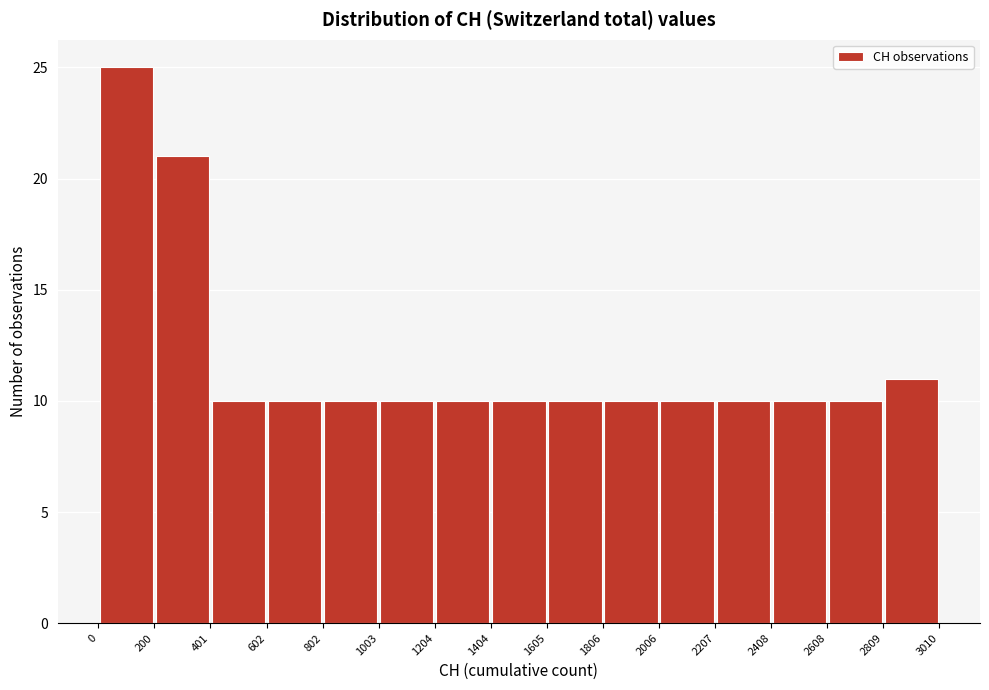

How tall is the bar that spans 1605 to 1806 on the x-axis? The values are not printed on the chart, so give them approximately, as read against the axis.

10